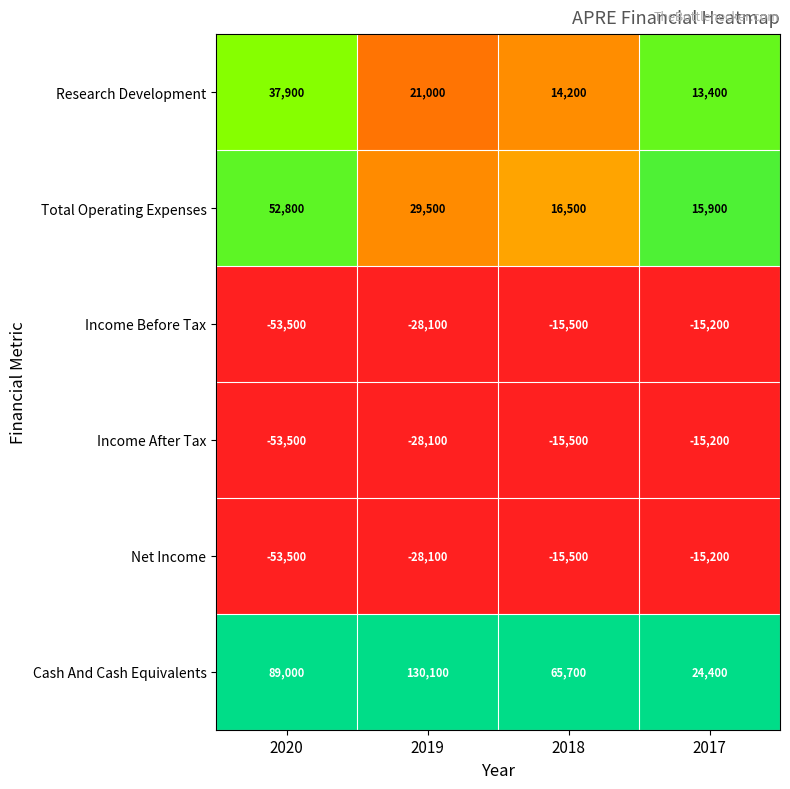

Which series has the largest range (max minus min)?

Cash And Cash Equivalents